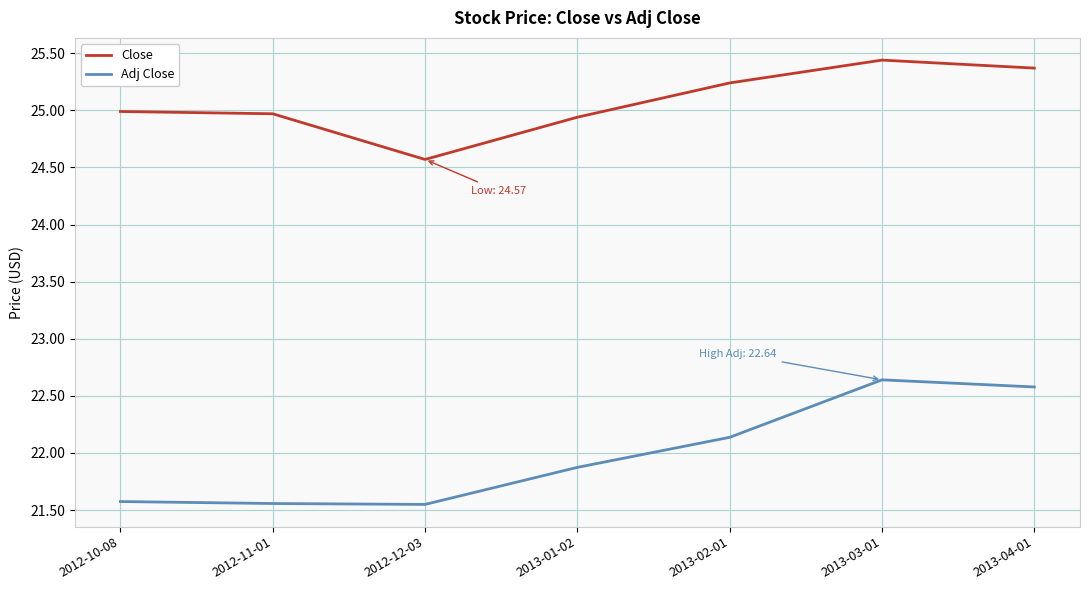

True or false: Adj Close and Close cross at least once.

False